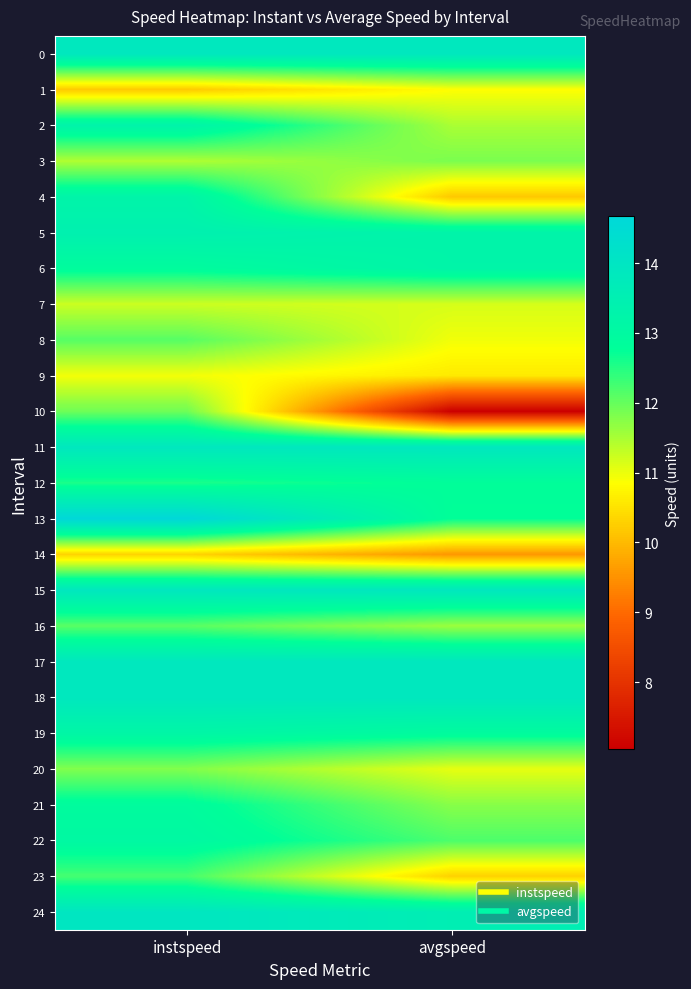

Reading right to left, what are all the values shown in this chart?

0: avgspeed=13.9	instspeed=13.9
1: avgspeed=10.9	instspeed=10.2
2: avgspeed=11.5	instspeed=13.3
3: avgspeed=11.8	instspeed=11.4
4: avgspeed=10.2	instspeed=13.2
5: avgspeed=13.3	instspeed=13.4
6: avgspeed=13.2	instspeed=12.9
7: avgspeed=11.2	instspeed=11.2
8: avgspeed=11.0	instspeed=12.1
9: avgspeed=10.6	instspeed=10.9
10: avgspeed=7.0	instspeed=11.9
11: avgspeed=13.9	instspeed=13.9
12: avgspeed=12.8	instspeed=12.6
13: avgspeed=12.7	instspeed=14.7
14: avgspeed=9.6	instspeed=10.3
15: avgspeed=13.9	instspeed=13.9
16: avgspeed=11.6	instspeed=12.1
17: avgspeed=13.9	instspeed=13.9
18: avgspeed=13.9	instspeed=13.9
19: avgspeed=12.9	instspeed=13.2
20: avgspeed=11.0	instspeed=11.8
21: avgspeed=11.7	instspeed=12.9
22: avgspeed=12.2	instspeed=13.1
23: avgspeed=10.3	instspeed=12.2
24: avgspeed=13.6	instspeed=14.0